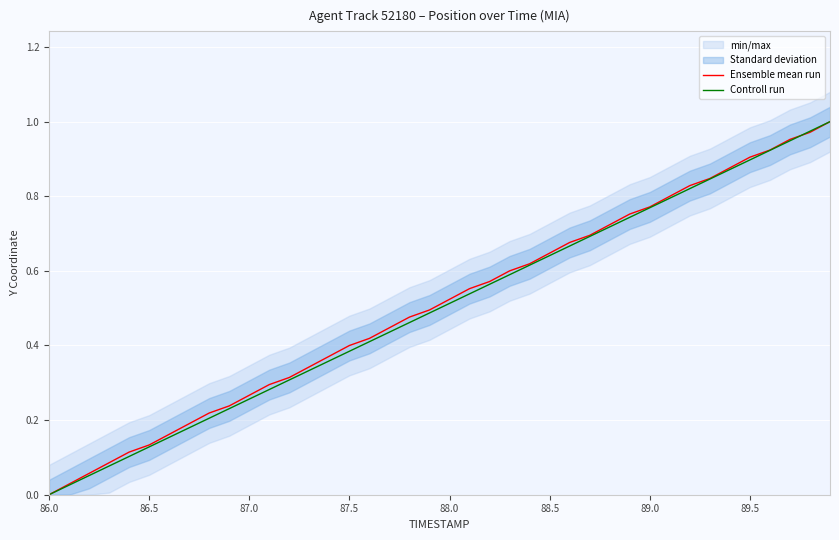

True or false: Ensemble mean run has a value of 0.0 at 86.5.

False